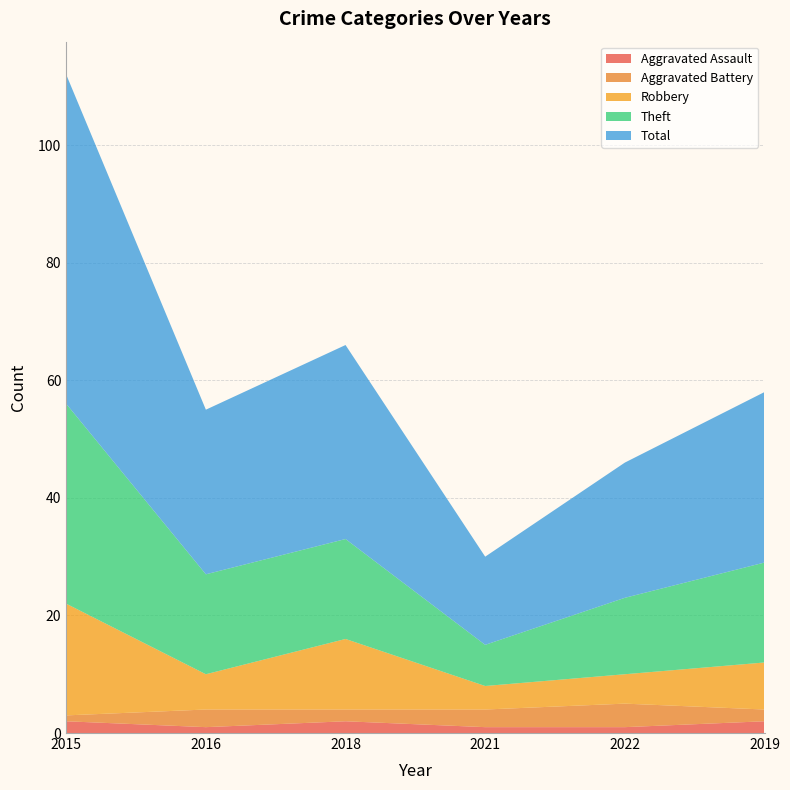

Reading left to right, transcribe all the data shown in this chart.

Aggravated Assault: 2	1	2	1	1	2
Aggravated Battery: 1	3	2	3	4	2
Robbery: 19	6	12	4	5	8
Theft: 34	17	17	7	13	17
Total: 56	28	33	15	23	29